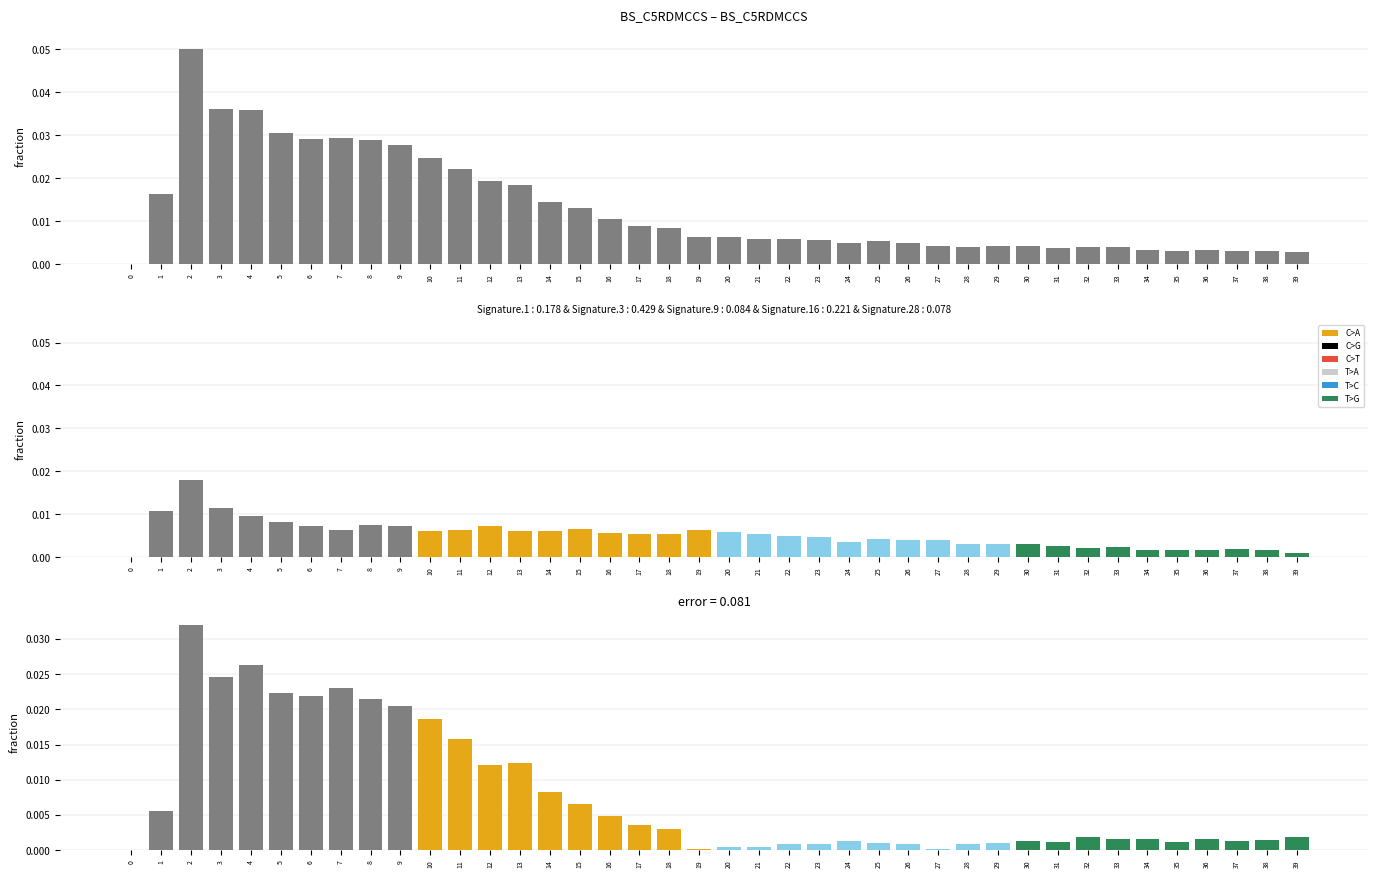

Are the bars horizontal?

No